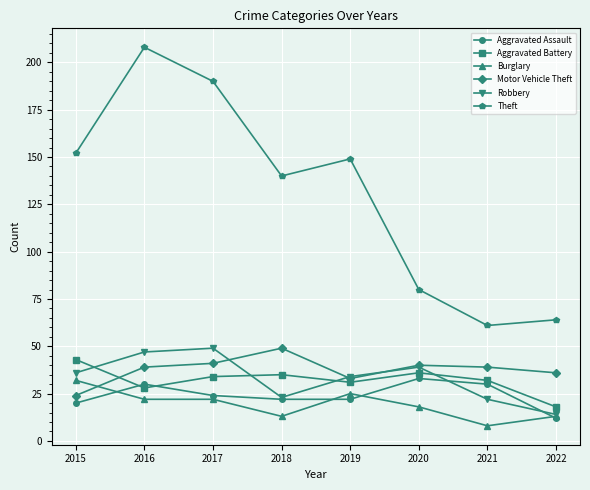

Reading right to left, transcribe all the data shown in this chart.

Aggravated Assault: 2022=12	2021=30	2020=33	2019=22	2018=22	2017=24	2016=30	2015=20
Aggravated Battery: 2022=18	2021=32	2020=36	2019=31	2018=35	2017=34	2016=28	2015=43
Burglary: 2022=13	2021=8	2020=18	2019=25	2018=13	2017=22	2016=22	2015=32
Motor Vehicle Theft: 2022=36	2021=39	2020=40	2019=33	2018=49	2017=41	2016=39	2015=24
Robbery: 2022=14	2021=22	2020=39	2019=34	2018=23	2017=49	2016=47	2015=36
Theft: 2022=64	2021=61	2020=80	2019=149	2018=140	2017=190	2016=208	2015=152